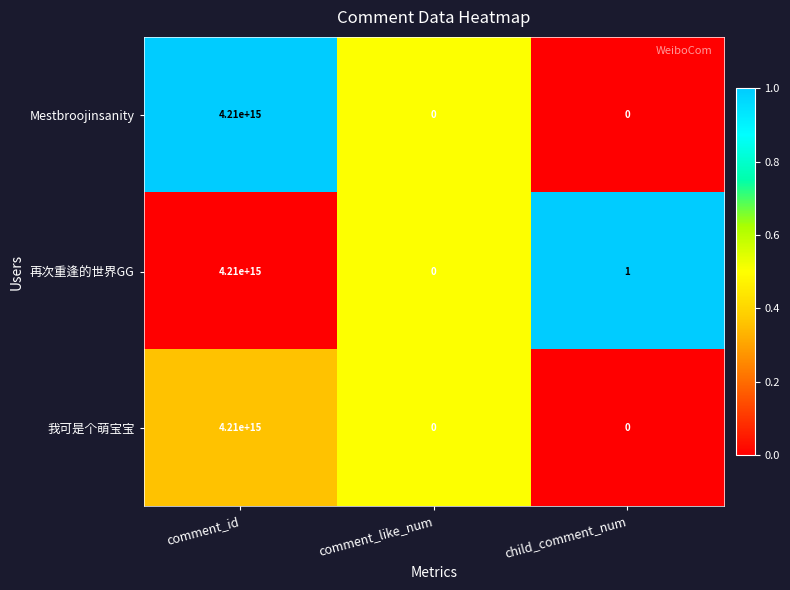

At which category is the sum across all series the highest?

comment_id